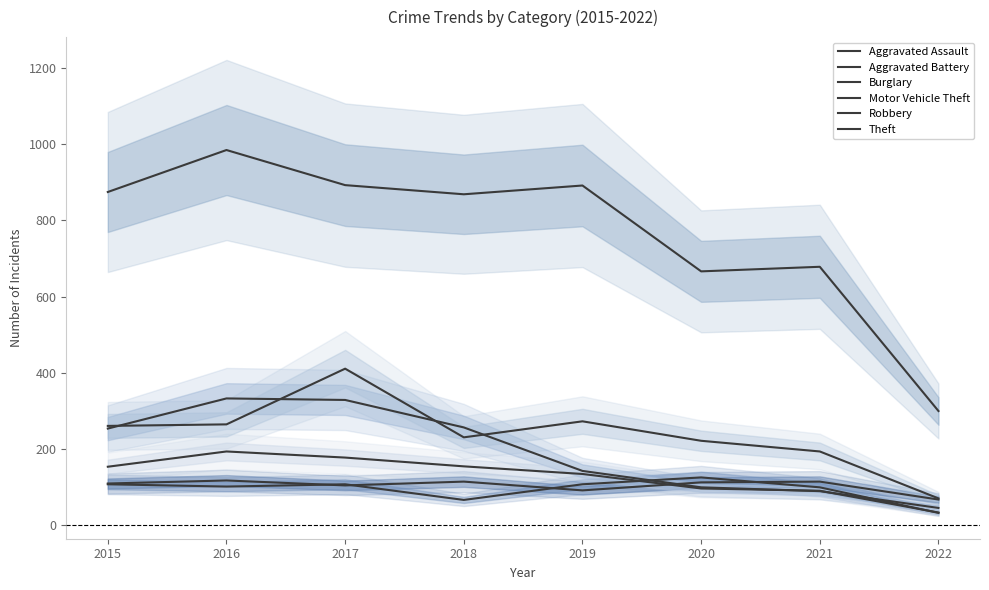

At which category is the sum across all series the highest?

2017